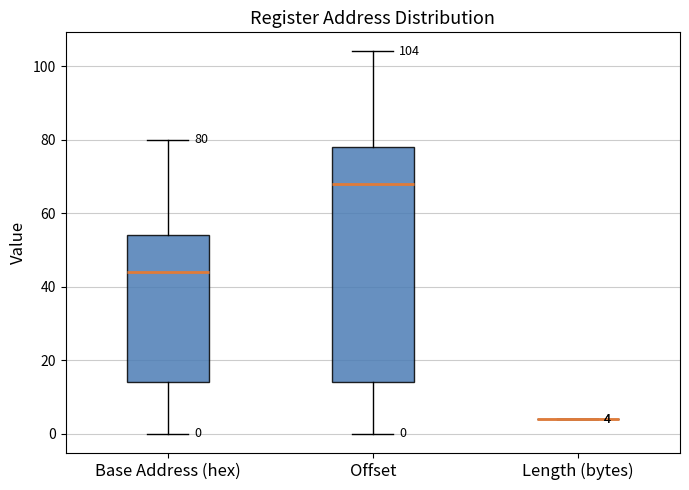

Comparing the boxes themselves (not the whiskers), which one is the tallest?

Offset